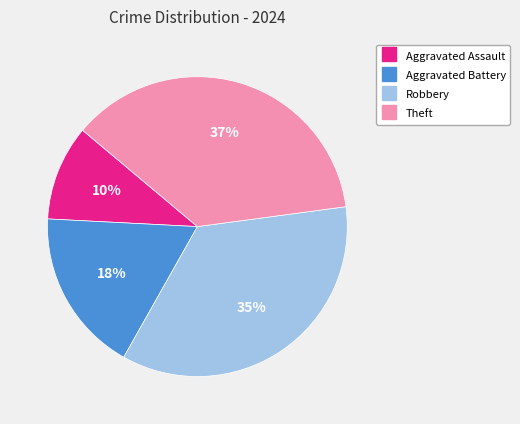

Which slice is the smallest?

Aggravated Assault